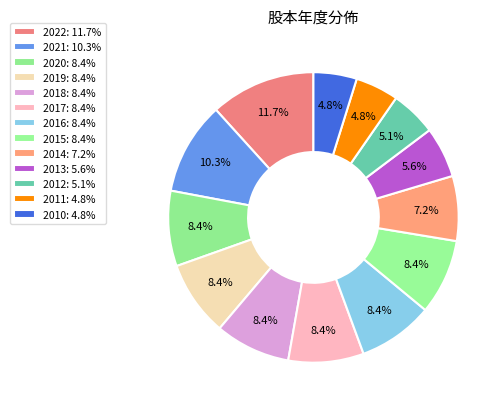

How many slices are in this pie chart?

13